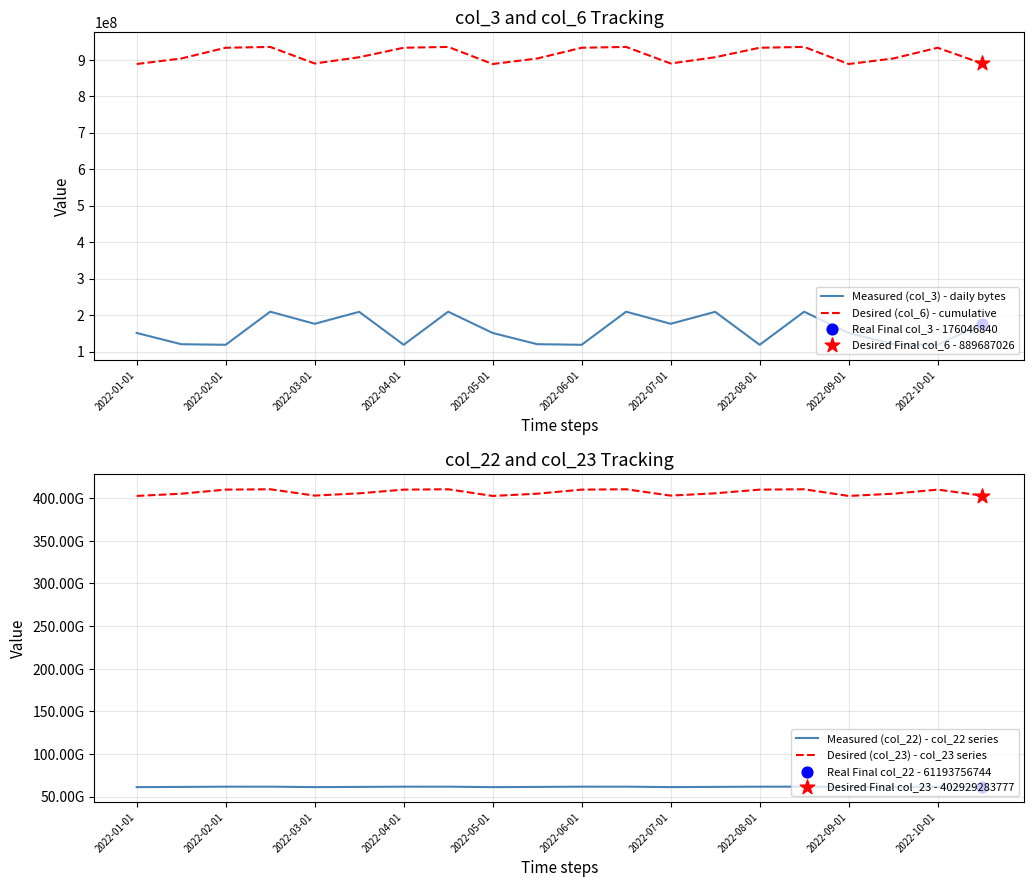

What is the total value across all series at 13?

468171031452